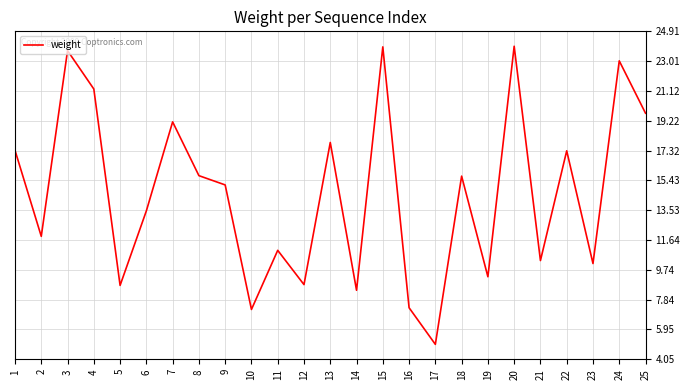

Is it true that the value at 10 is 5.0?

False